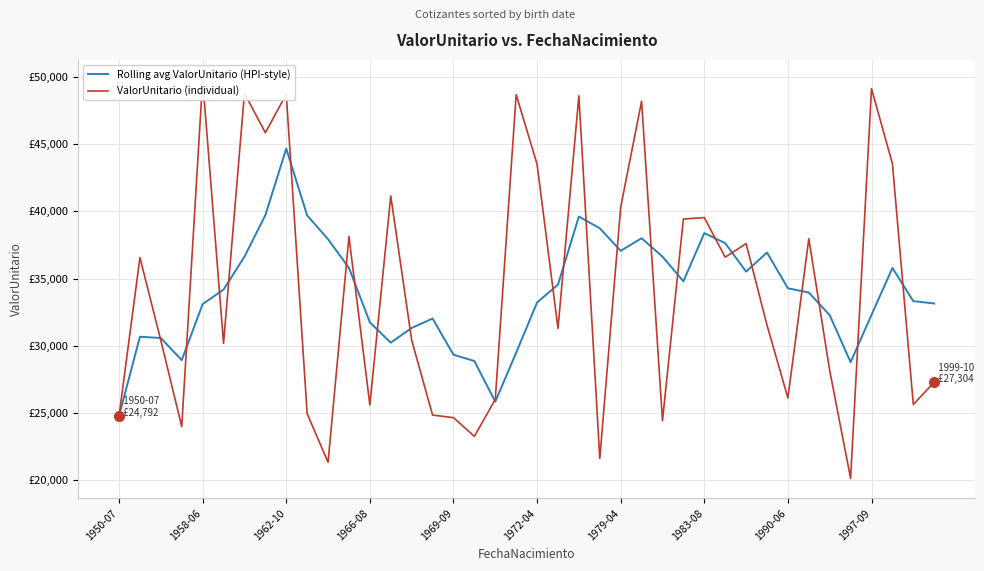

How many data points in Rolling avg ValorUnitario (HPI-style) are above 34190?

20